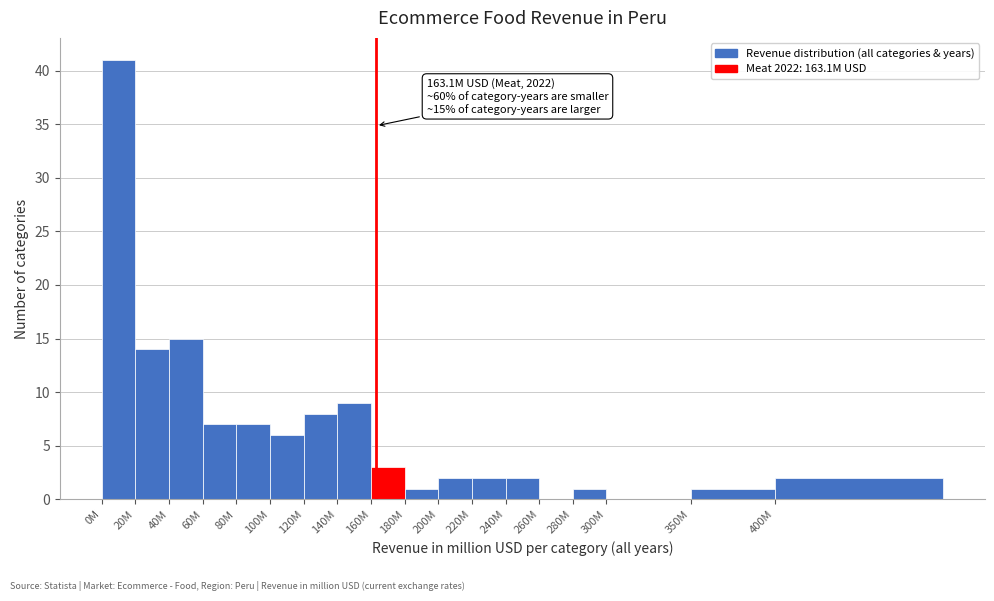

Reading left to right, list all the values displayed in this chart.

0M=41	20M=14	40M=15	60M=7	80M=7	100M=6	120M=8	140M=9	160M=3	180M=1	200M=2	220M=2	240M=2	260M=0	280M=1	300M=0	350M=1	400M=2